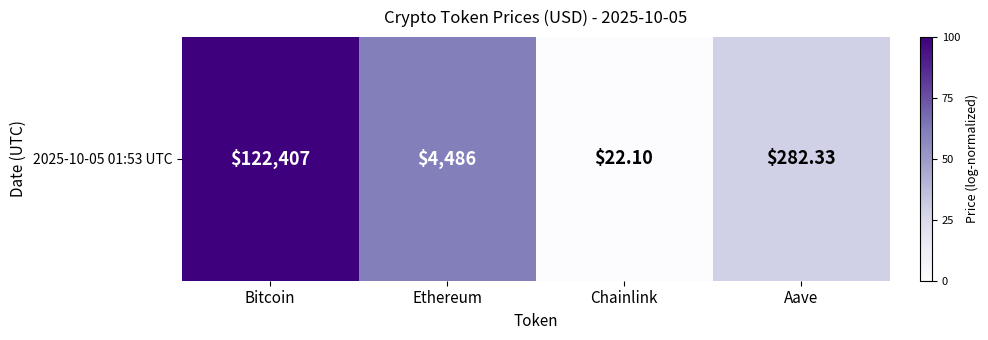

What value does the data have at Bitcoin?

100.0